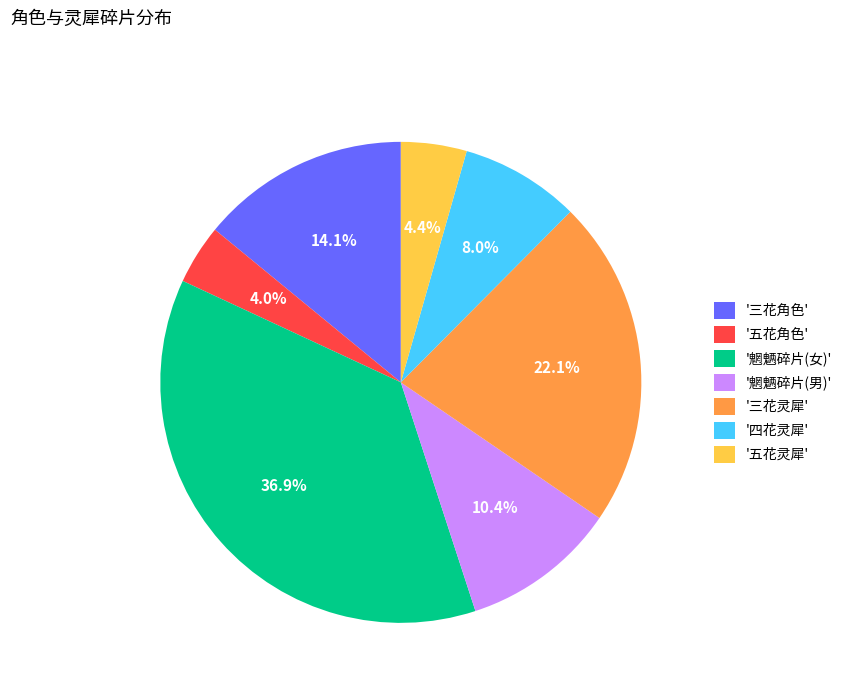

What portion of the pie excludes '四花灵犀'?

92.0%